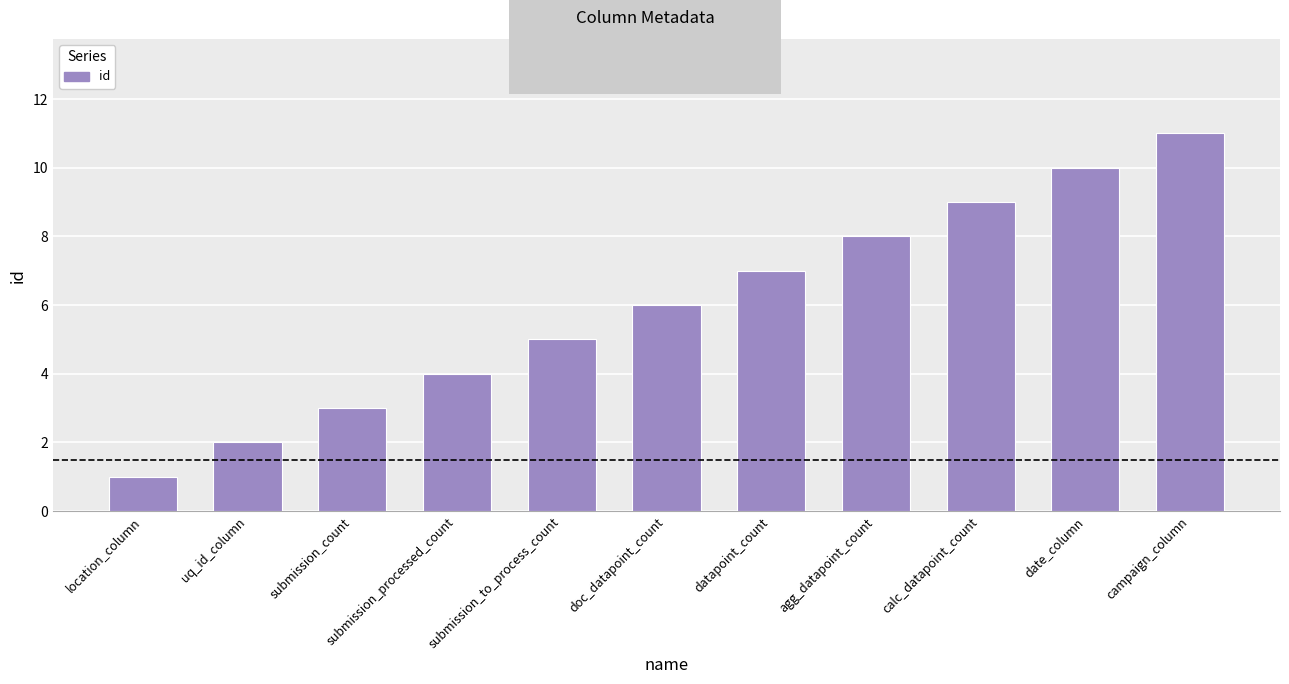

Are the bars horizontal?

No